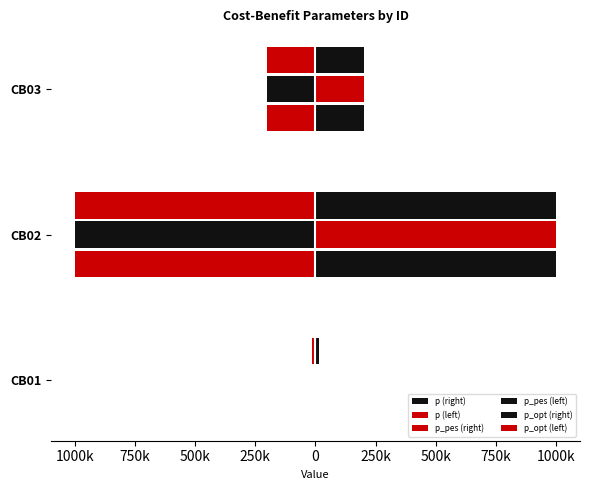

How many values in the p (left) series exceed -200000?

1